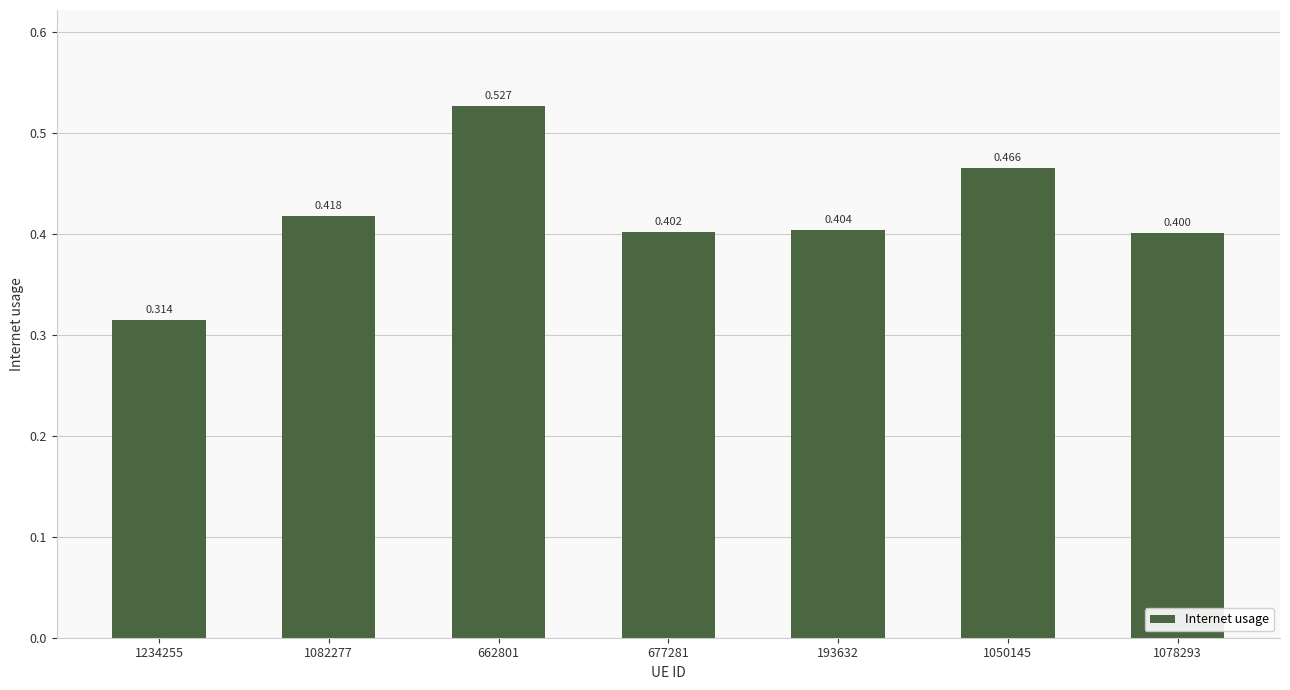

How many values are between 0 and 1?

7